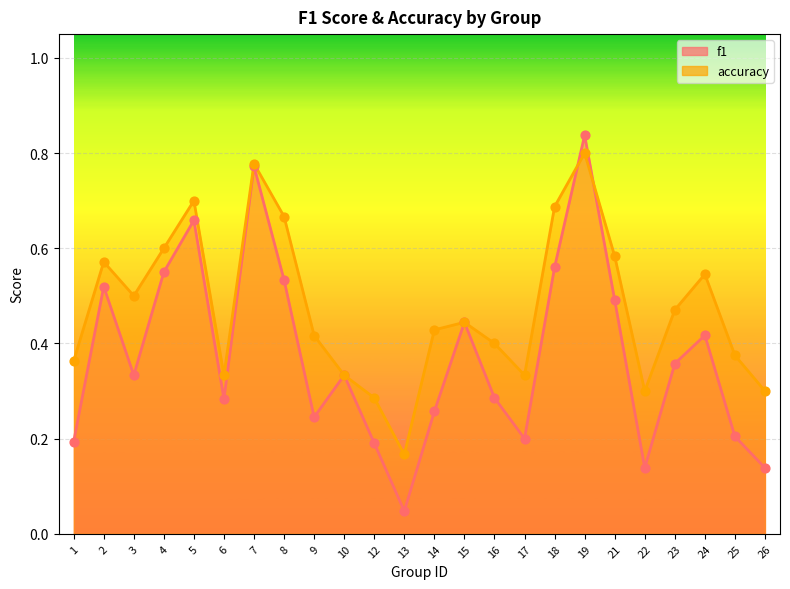

Which series reaches the minimum Y coordinate?

f1